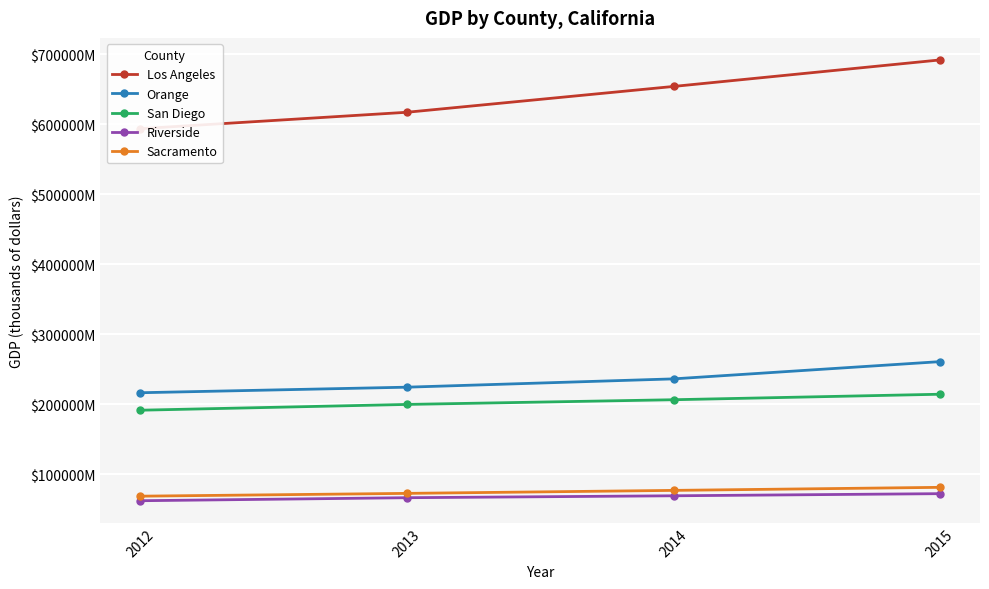

Rank the series at 2015 from highest to lowest value.

Los Angeles, Orange, San Diego, Sacramento, Riverside